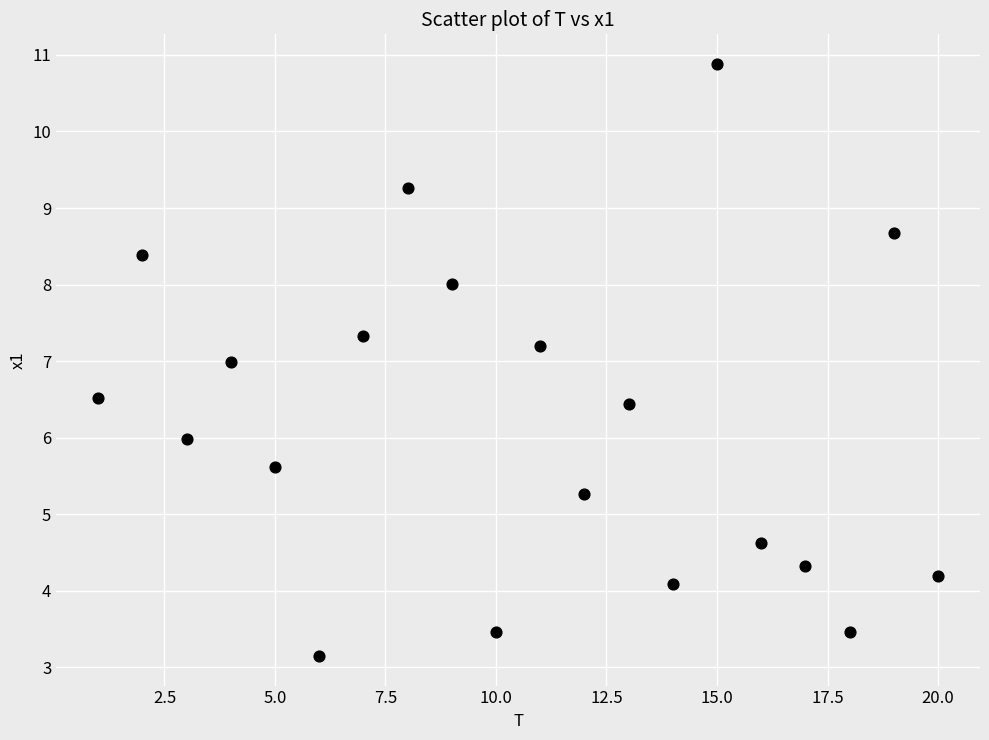

What is the range of Y values (max minus min)?

7.7